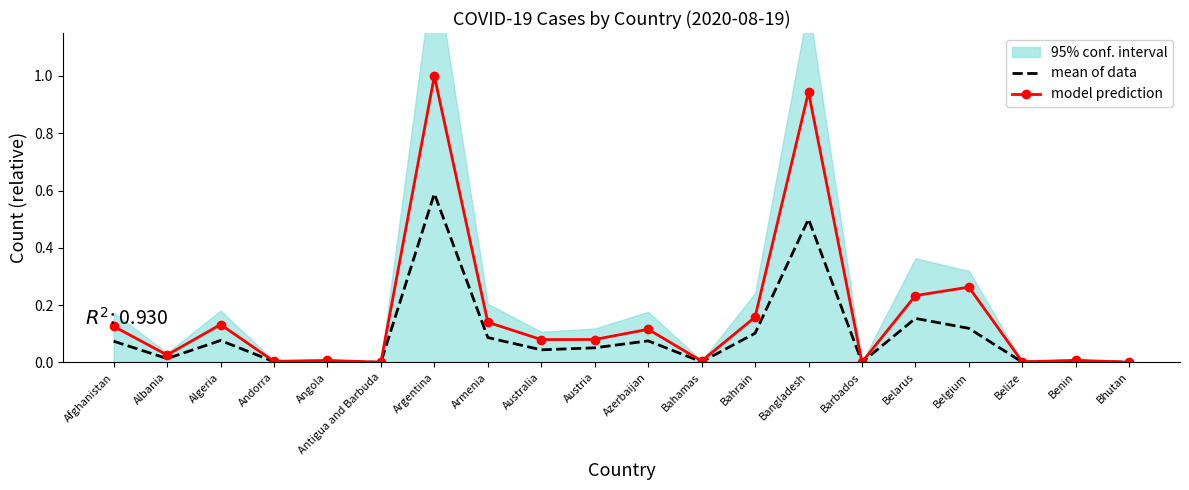

Rank the series at Azerbaijan from lowest to highest value.

mean of data, model prediction